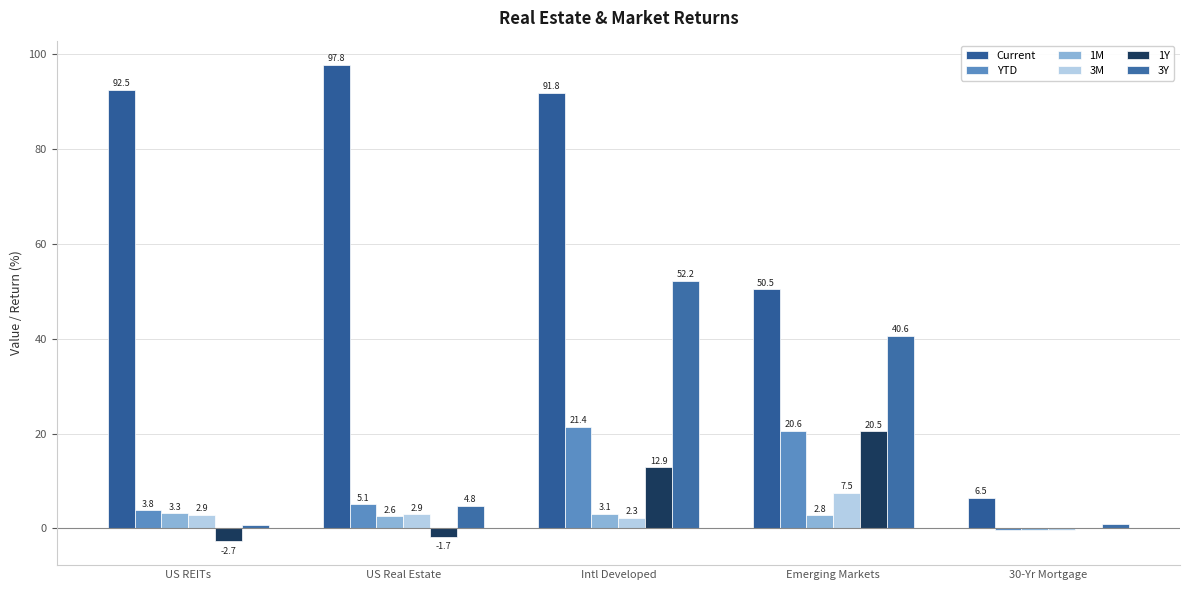

Reading left to right, what are all the values shown in this chart?

Current: 92.5	97.8	91.8	50.5	6.5
YTD: 3.8	5.1	21.4	20.6	-0.3
1M: 3.3	2.6	3.1	2.8	-0.2
3M: 2.9	2.9	2.3	7.5	-0.3
1Y: -2.7	-1.7	12.9	20.5	0.2
3Y: 0.8	4.8	52.2	40.6	0.8